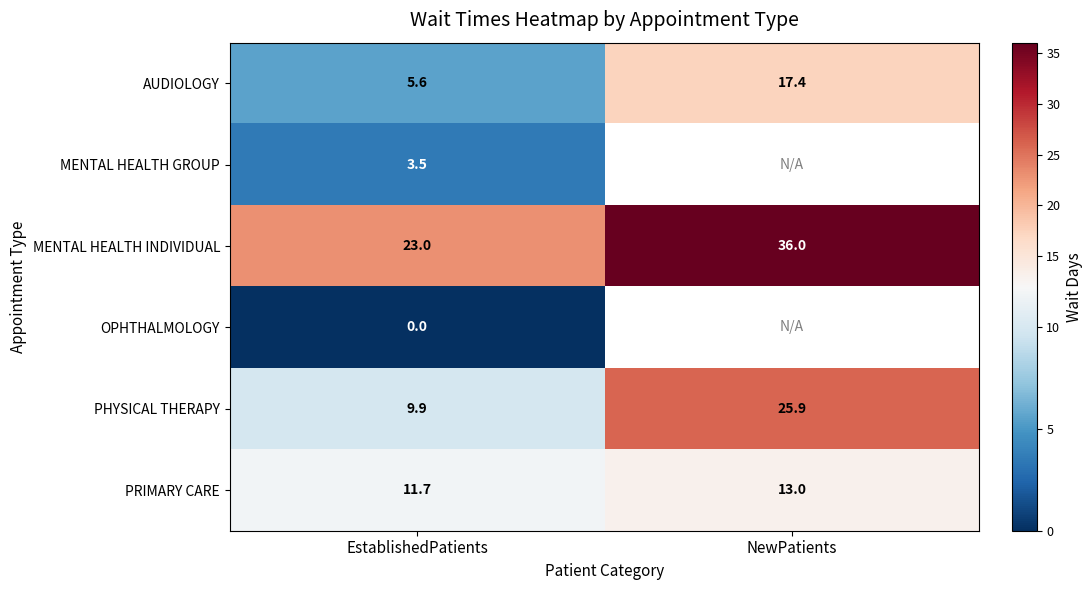

What is the total value across all series at EstablishedPatients?

53.7